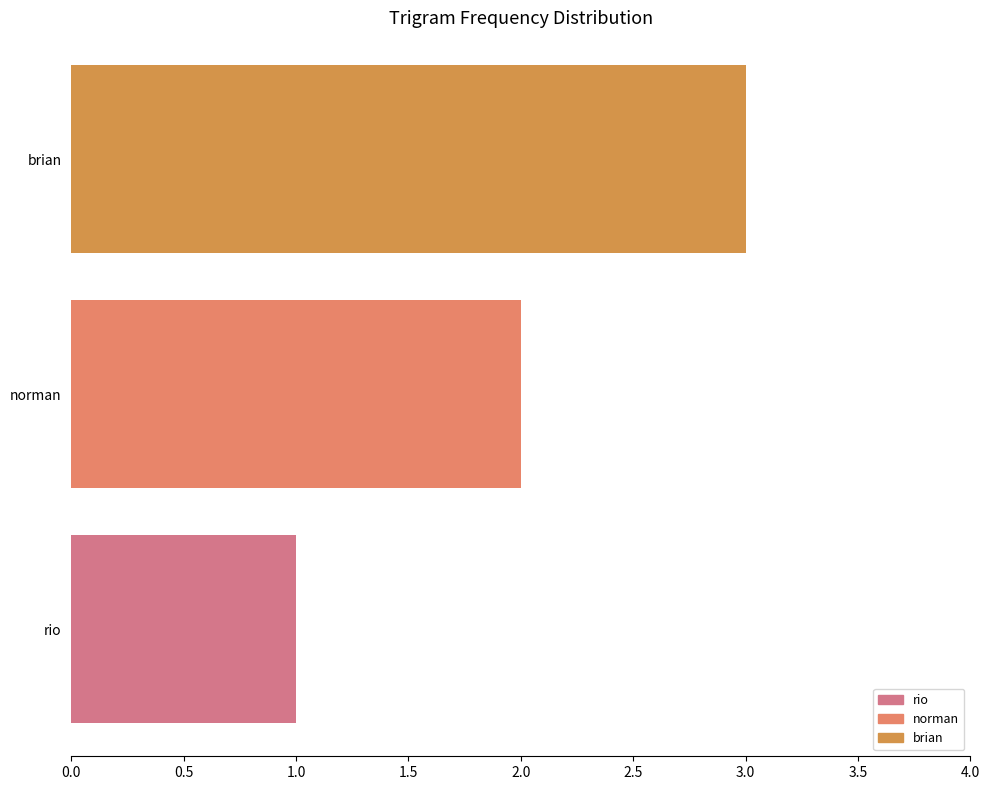

The value at brian is 4. True or false?

False